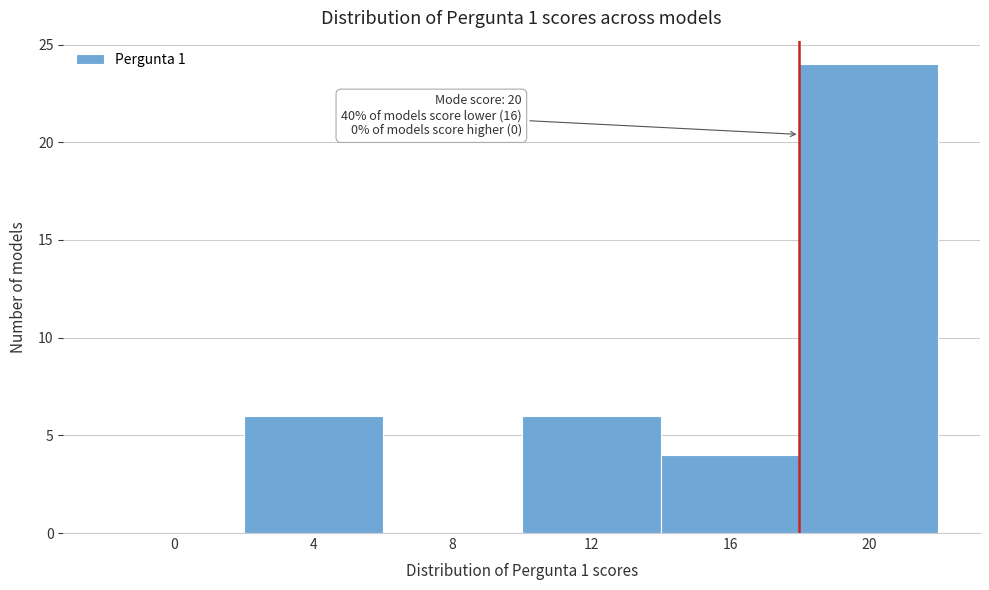

Reading left to right, extract all data points from this chart.

0=0	4=6	8=0	12=6	16=4	20=24